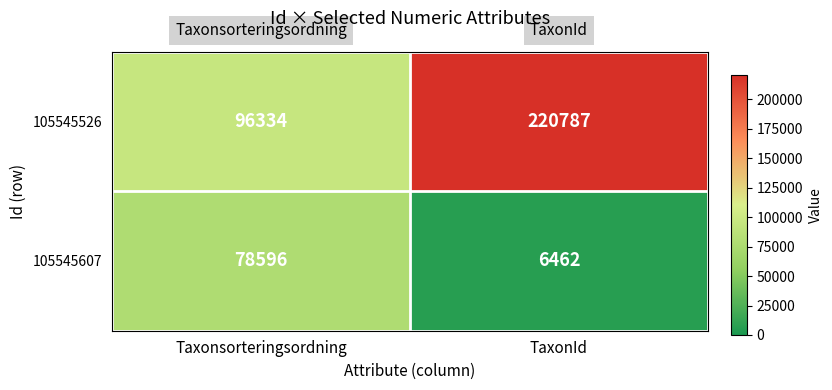

Read the 105545526 value at TaxonId.

220787